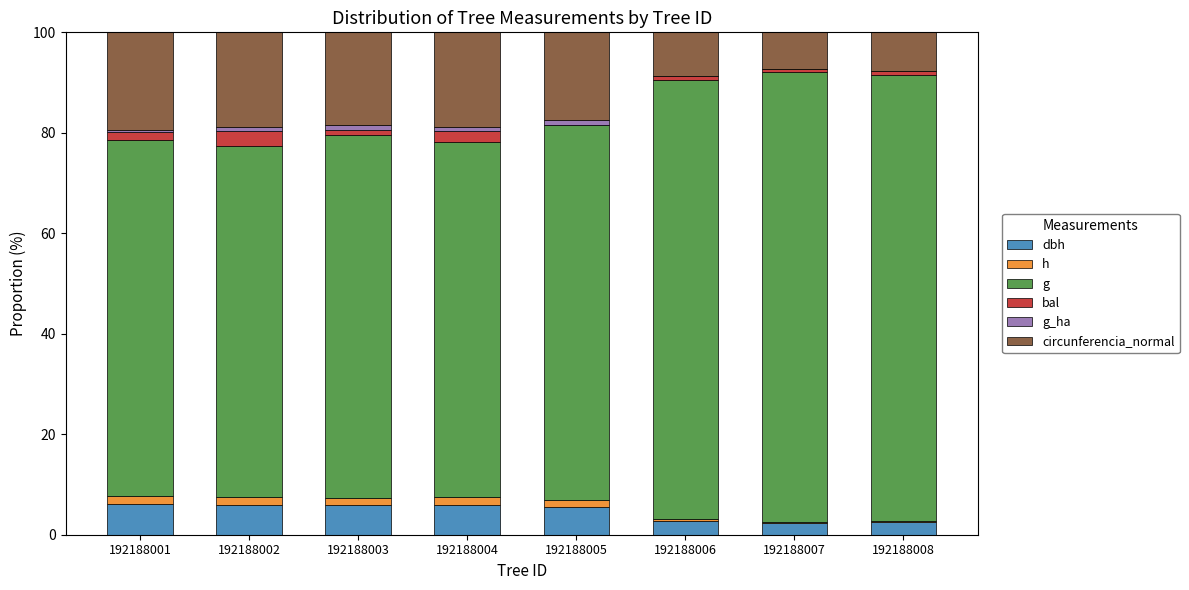

Are the bars grouped side by side (vs. stacked)?

No